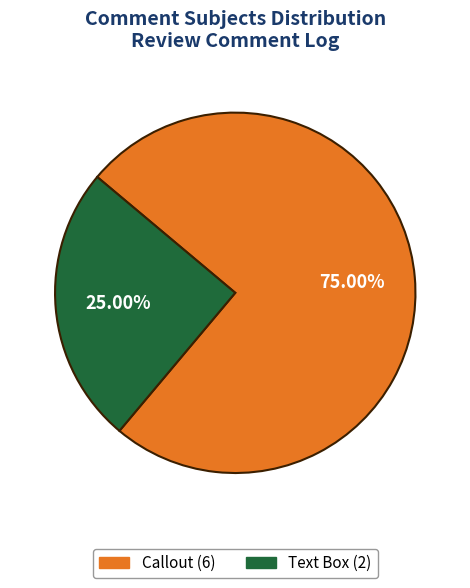

To the nearest percent, what is the difference between the largest and smallest slice percentages?

50%